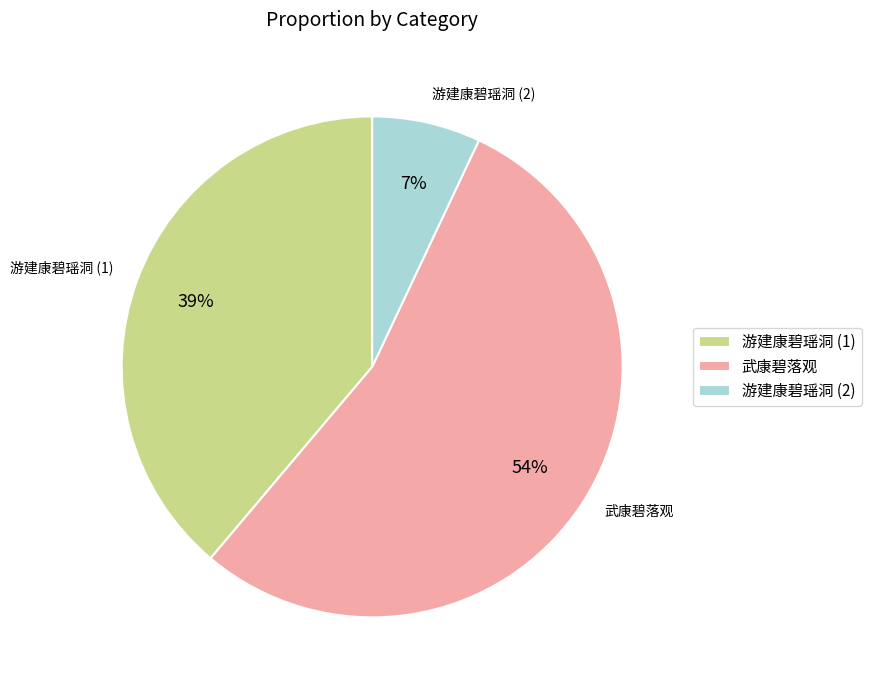

What is the ratio of the value at 游建康碧瑶洞 (1) to the value at 武康碧落观?

0.7